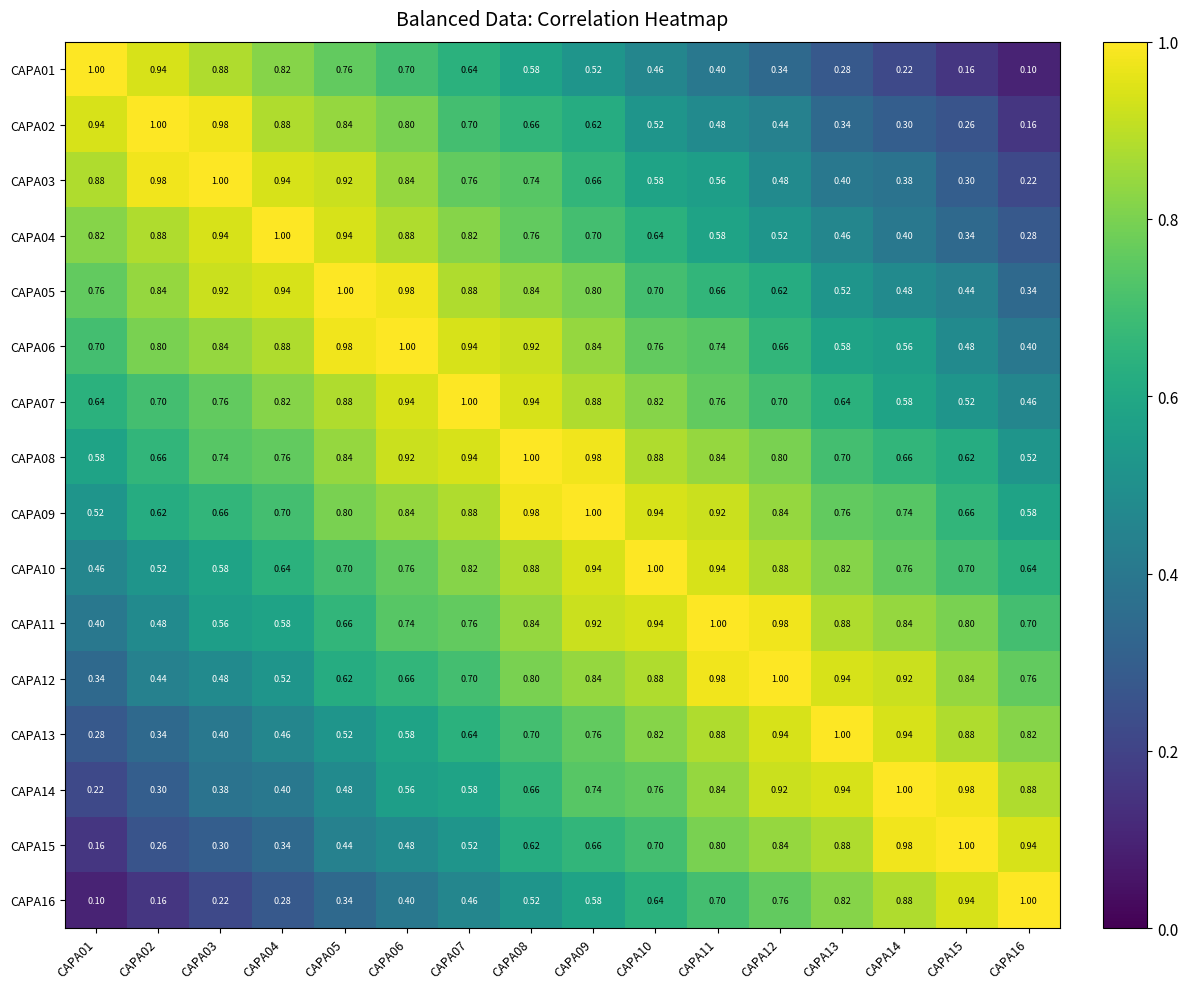

At how many categories does at least one series exceed 0?

16